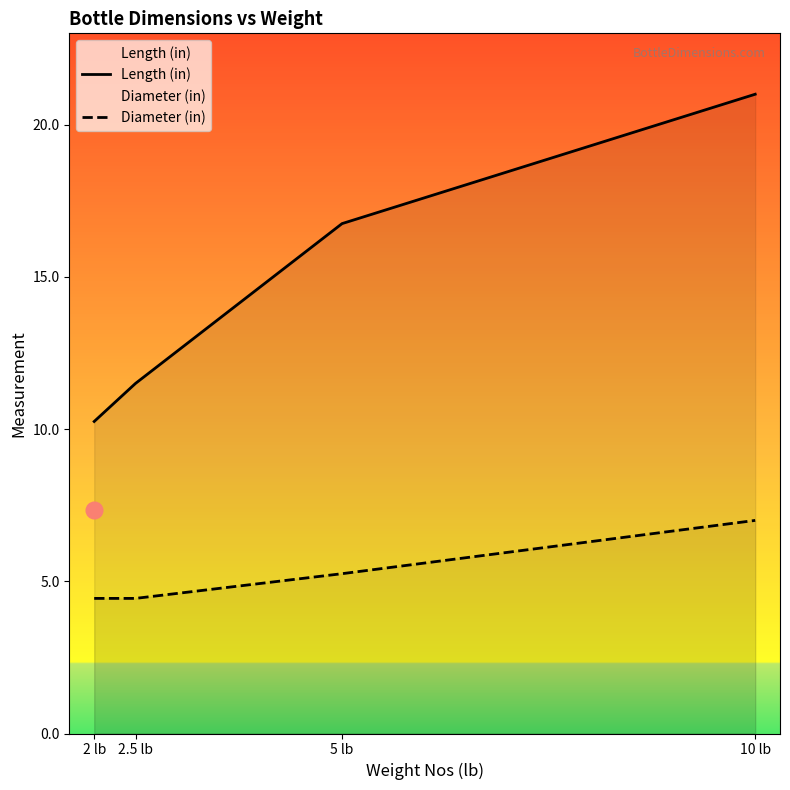

What is the spread (max minus min) of values at 10 lb?

14.0